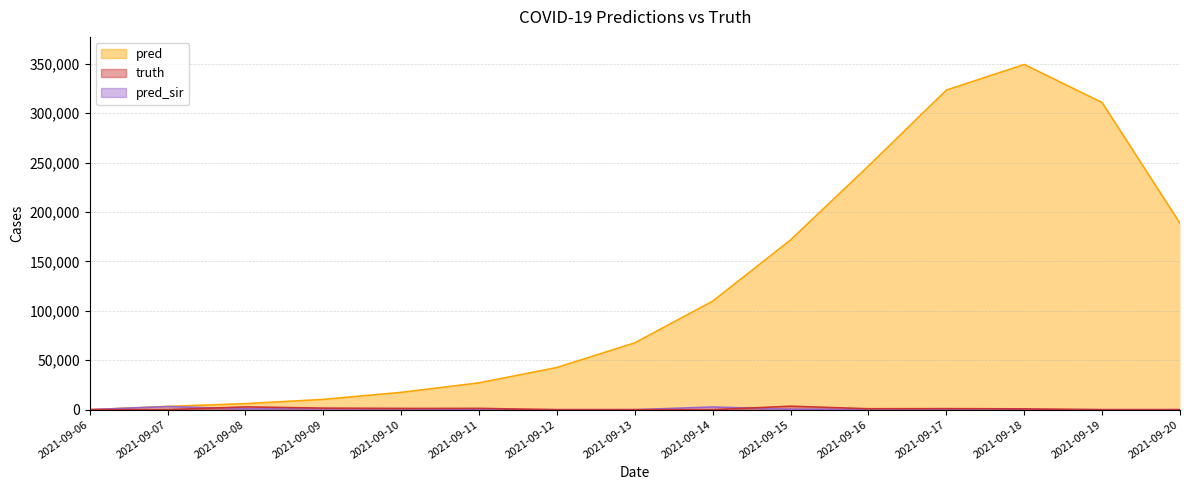

What is the value of the pred point at the 7th from the left?

42676.0